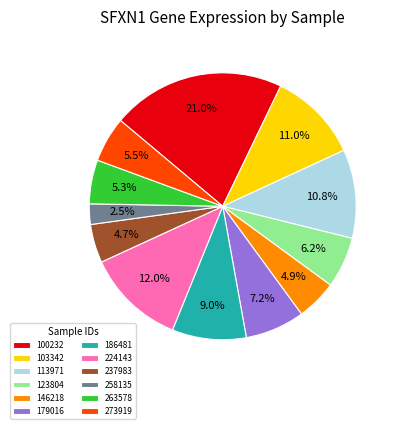

To the nearest percent, what portion does 224143 represent?

12%